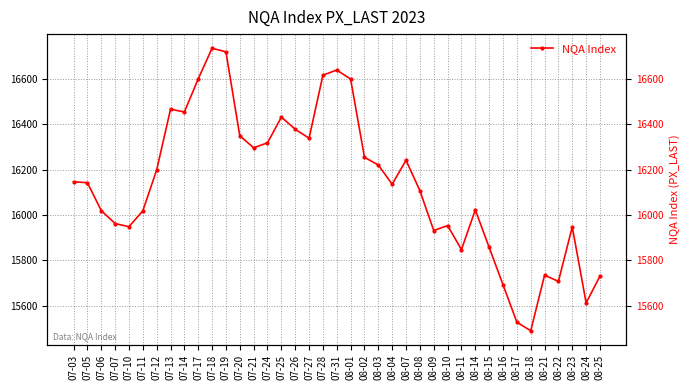

How many values exceed 16143?

19